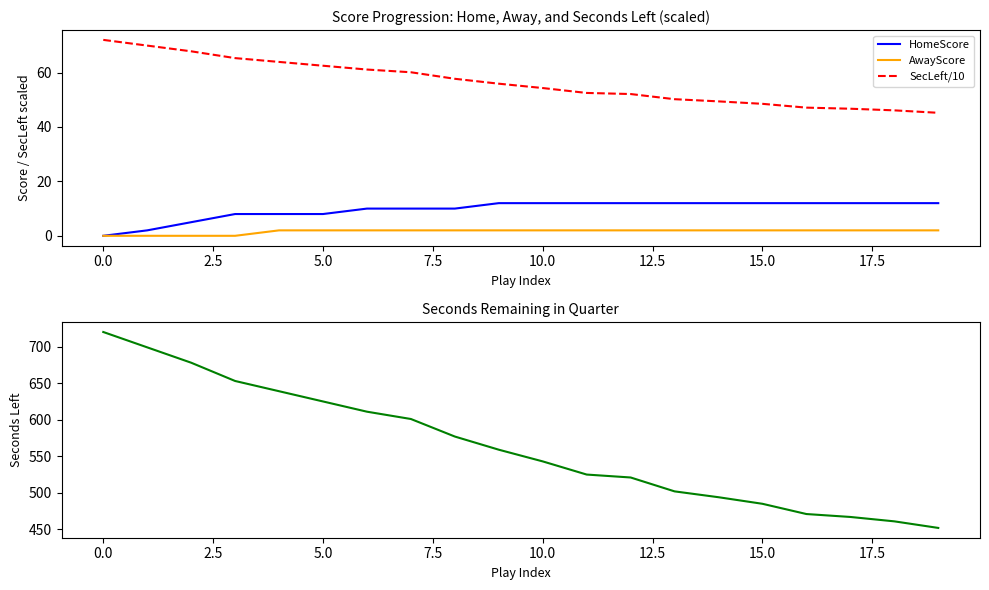

What are all the series names shown in the legend?

HomeScore, AwayScore, SecLeft/10, SecLeft